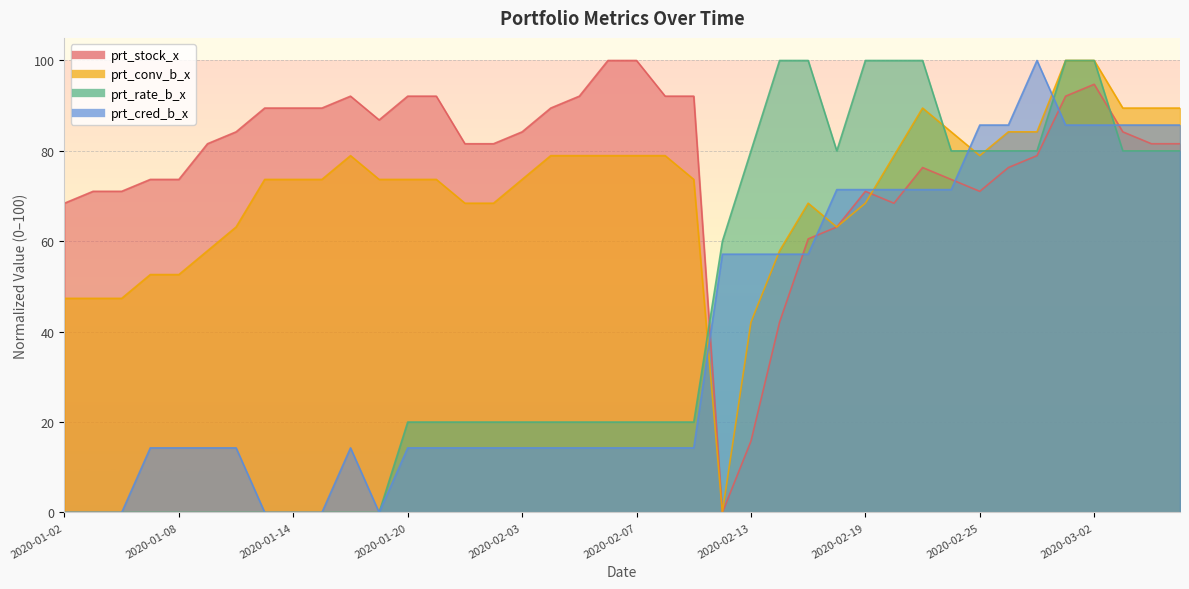

What are all the series names shown in the legend?

prt_stock_x, prt_conv_b_x, prt_rate_b_x, prt_cred_b_x